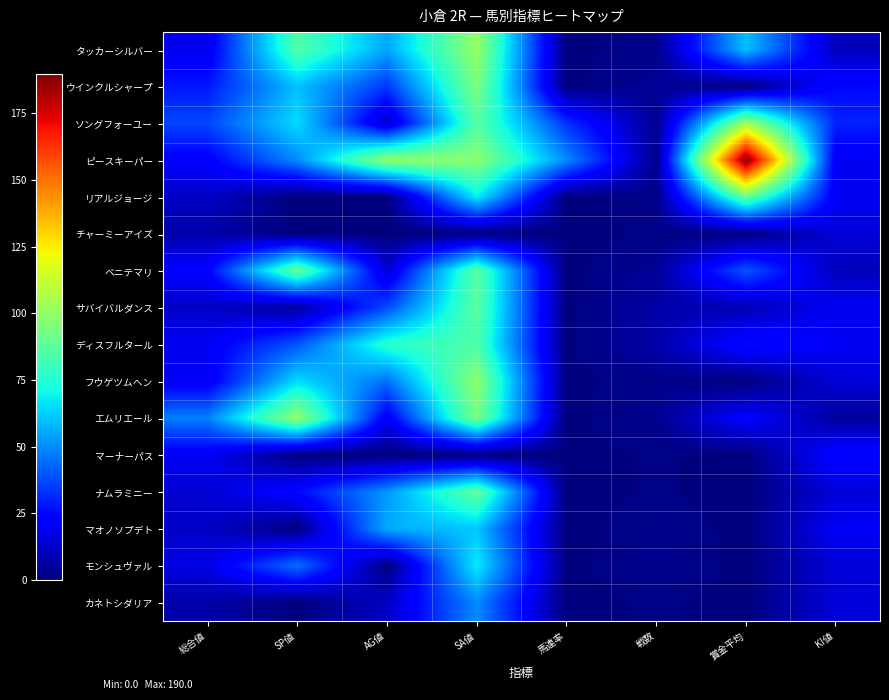

Reading right to left, transcribe all the data shown in this chart.

タッカーシルバー: KI値=10	賞金平均=60	戦数=2	馬連率=0	SA値=101	AG値=55	SP値=85	総合値=19
ウインクルシャープ: KI値=25	賞金平均=0	戦数=4	馬連率=0	SA値=95	AG値=34	SP値=60	総合値=28
ソングフォーユー: KI値=30	賞金平均=103	戦数=3	馬連率=33	SA値=86	AG値=12	SP値=65	総合値=37
ピースキーパー: KI値=20	賞金平均=190	戦数=2	馬連率=50	SA値=98	AG値=100	SP値=50	総合値=22
リアルジョージ: KI値=20	賞金平均=90	戦数=2	馬連率=0	SA値=68	AG値=0	SP値=0	総合値=12
チャーミーアイズ: KI値=15	賞金平均=0	戦数=1	馬連率=0	SA値=0	AG値=0	SP値=0	総合値=7
ベニテマリ: KI値=10	賞金平均=40	戦数=4	馬連率=0	SA値=87	AG値=14	SP値=90	総合値=23
サバイバルダンス: KI値=20	賞金平均=9	戦数=7	馬連率=0	SA値=87	AG値=38	SP値=5	総合値=12
ディスフルタール: KI値=20	賞金平均=26	戦数=7	馬連率=0	SA値=84	AG値=76	SP値=40	総合値=20
フウゲツムヘン: KI値=15	賞金平均=0	戦数=2	馬連率=0	SA値=99	AG値=45	SP値=65	総合値=20
エムリエール: KI値=5	賞金平均=23	戦数=3	馬連率=0	SA値=94	AG値=20	SP値=100	総合値=48
マーナーパス: KI値=25	賞金平均=0	戦数=1	馬連率=0	SA値=0	AG値=0	SP値=0	総合値=20
ナムラミニー: KI値=15	賞金平均=0	戦数=1	馬連率=0	SA値=89	AG値=52	SP値=25	総合値=14
マオノソプデト: KI値=20	賞金平均=0	戦数=2	馬連率=0	SA値=61	AG値=56	SP値=0	総合値=12
モンシュヴァル: KI値=15	賞金平均=0	戦数=3	馬連率=0	SA値=68	AG値=0	SP値=45	総合値=17
カネトシダリア: KI値=15	賞金平均=0	戦数=1	馬連率=0	SA値=50	AG値=12	SP値=0	総合値=7